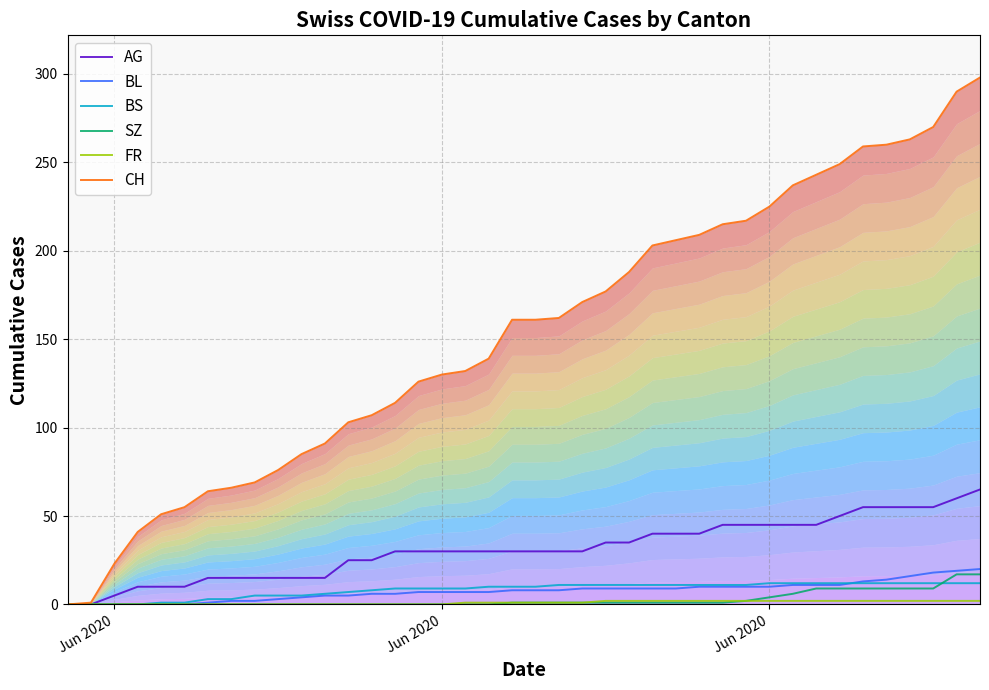

True or false: BL and AG intersect in this chart.

False